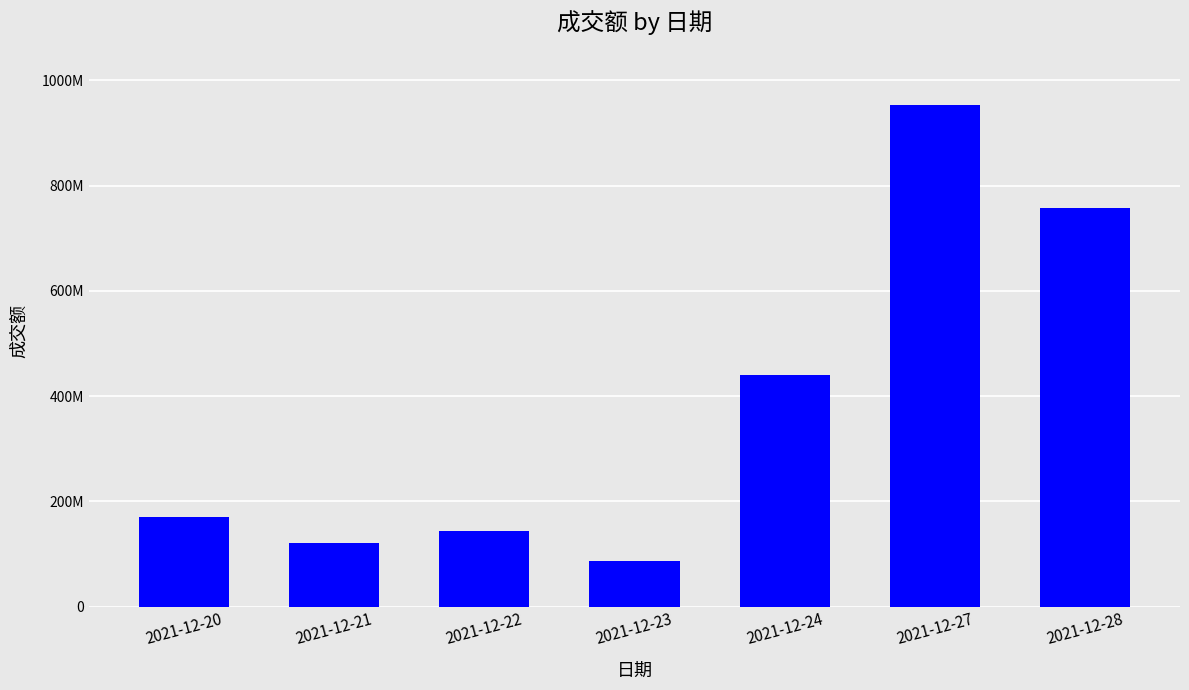

Rank the categories by value from lowest to highest.

2021-12-23, 2021-12-21, 2021-12-22, 2021-12-20, 2021-12-24, 2021-12-28, 2021-12-27